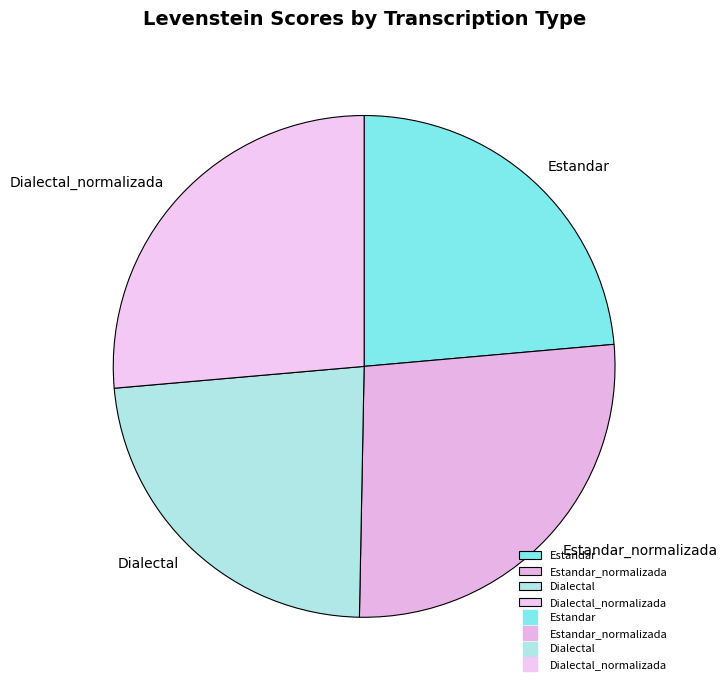

Is there a majority slice in this chart?

No